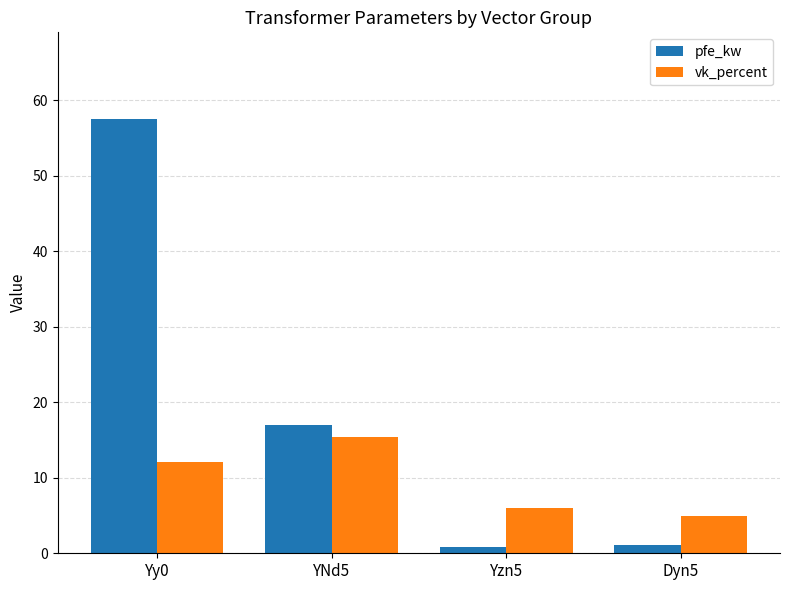

What is the average value of the vk_percent series?

9.6